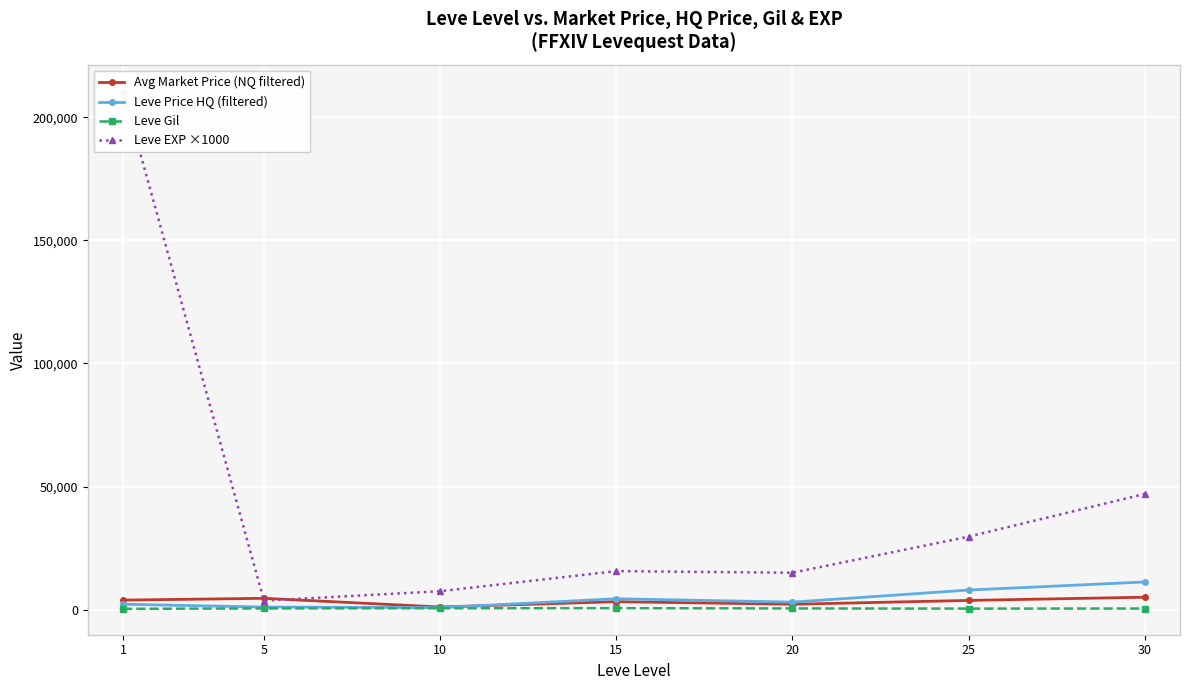

Rank the series by their maximum value, from highest to lowest.

Leve EXP ×1000, Leve Price HQ (filtered), Avg Market Price (NQ filtered), Leve Gil